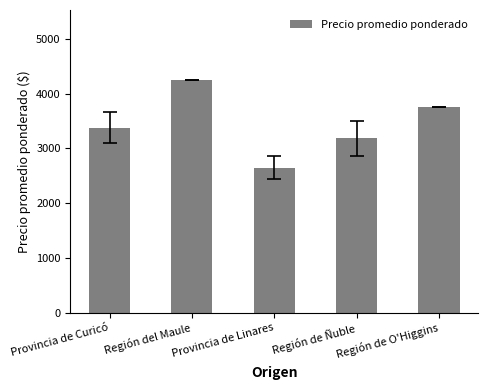

How many data points does each series have?

5